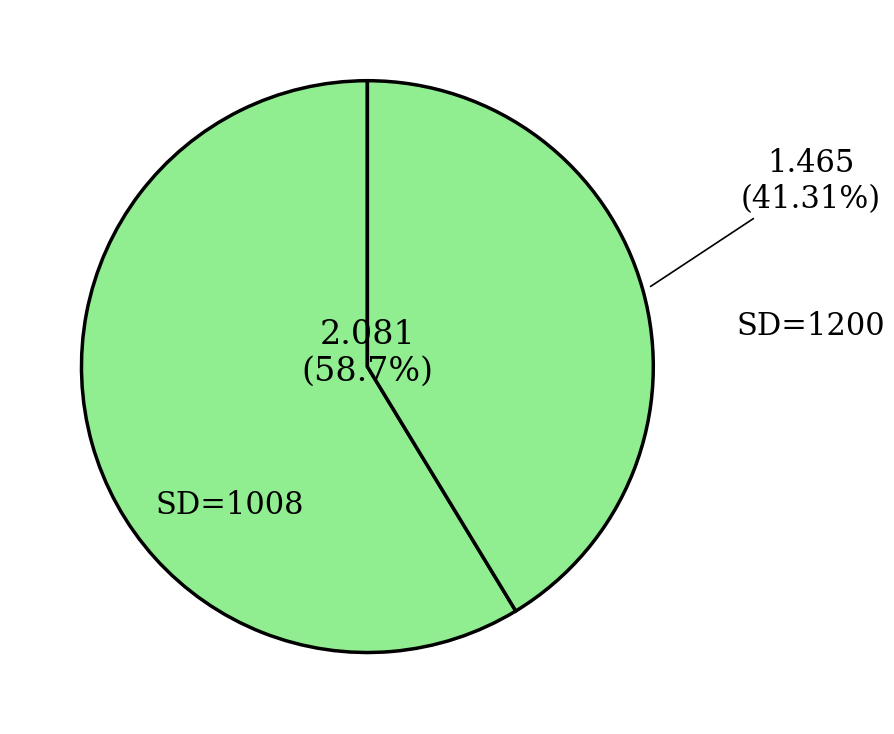

Count the number of slices in the pie.

2